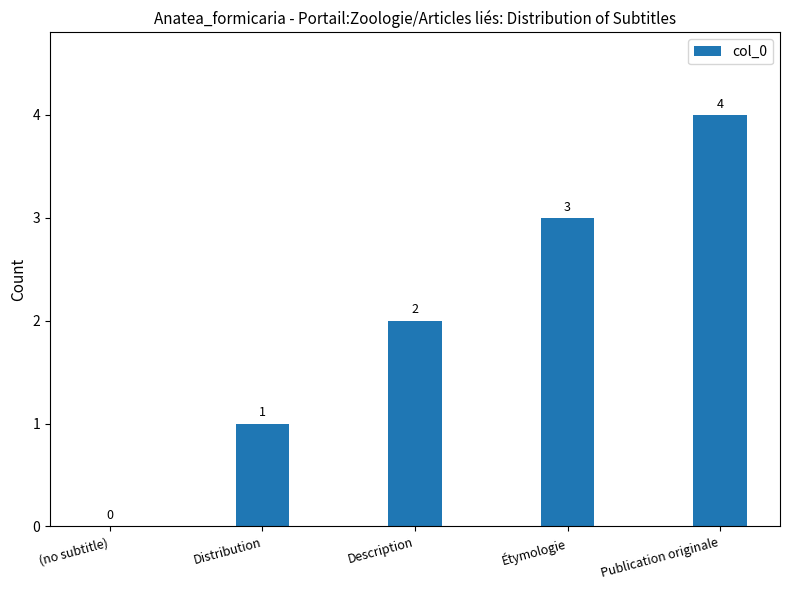

What is the sum of all values?

10